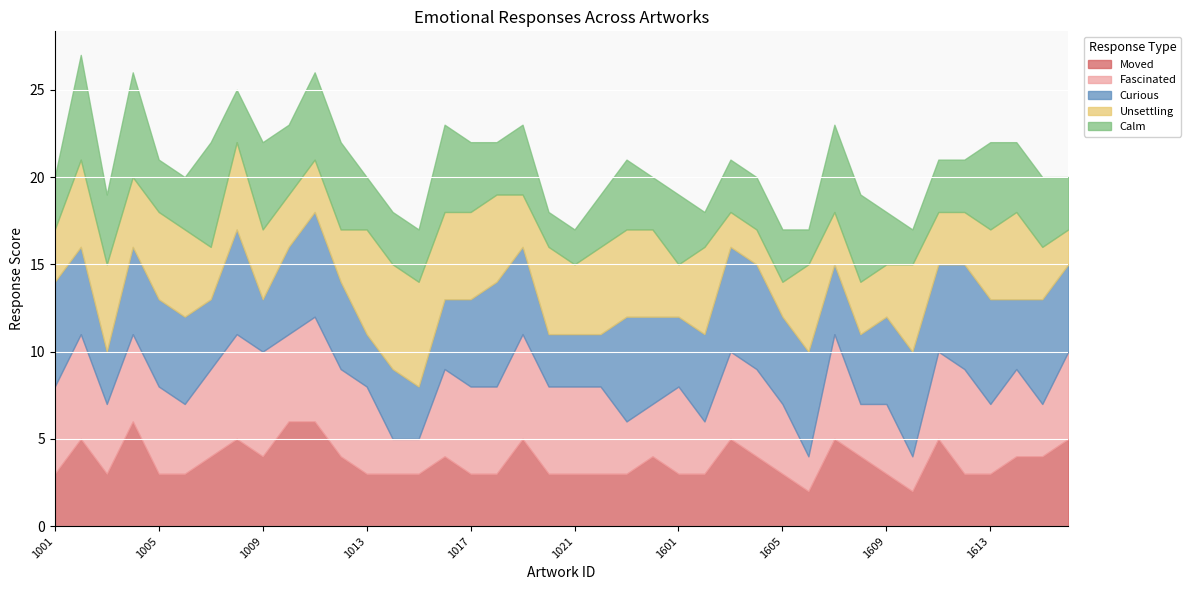

What is the greatest value displayed?

6